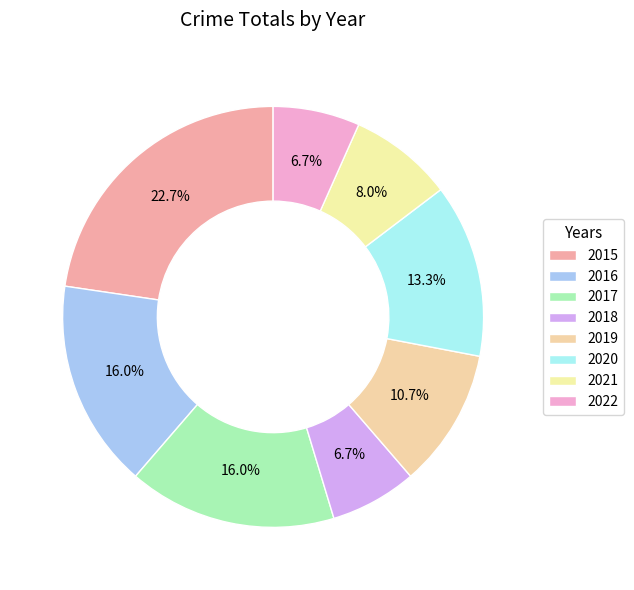

Is it true that 2016 is 25% of the pie?

False